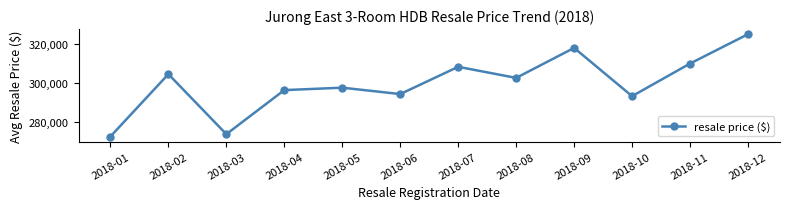

Approximately how many times larger is the value at 2018-12 compared to 2018-11?

1.0